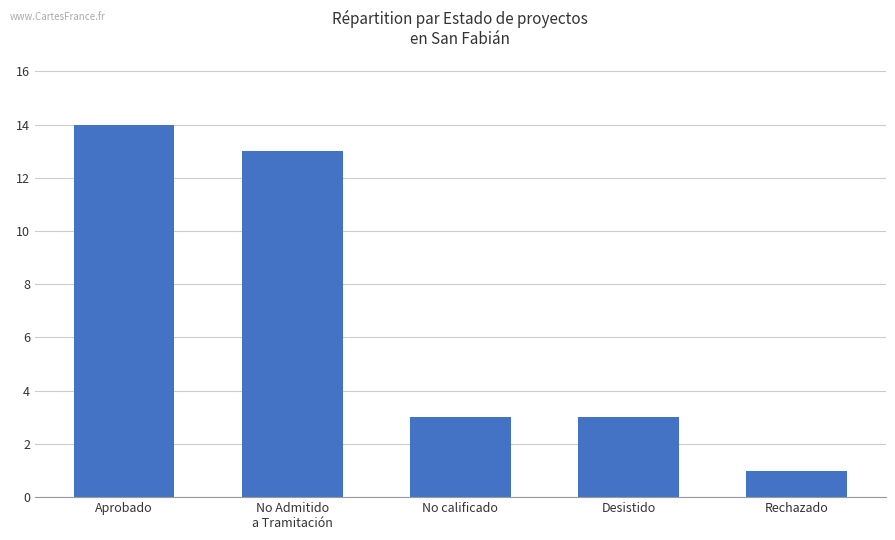

What is the difference between the values at Rechazado and No Admitido
a Tramitación?

12